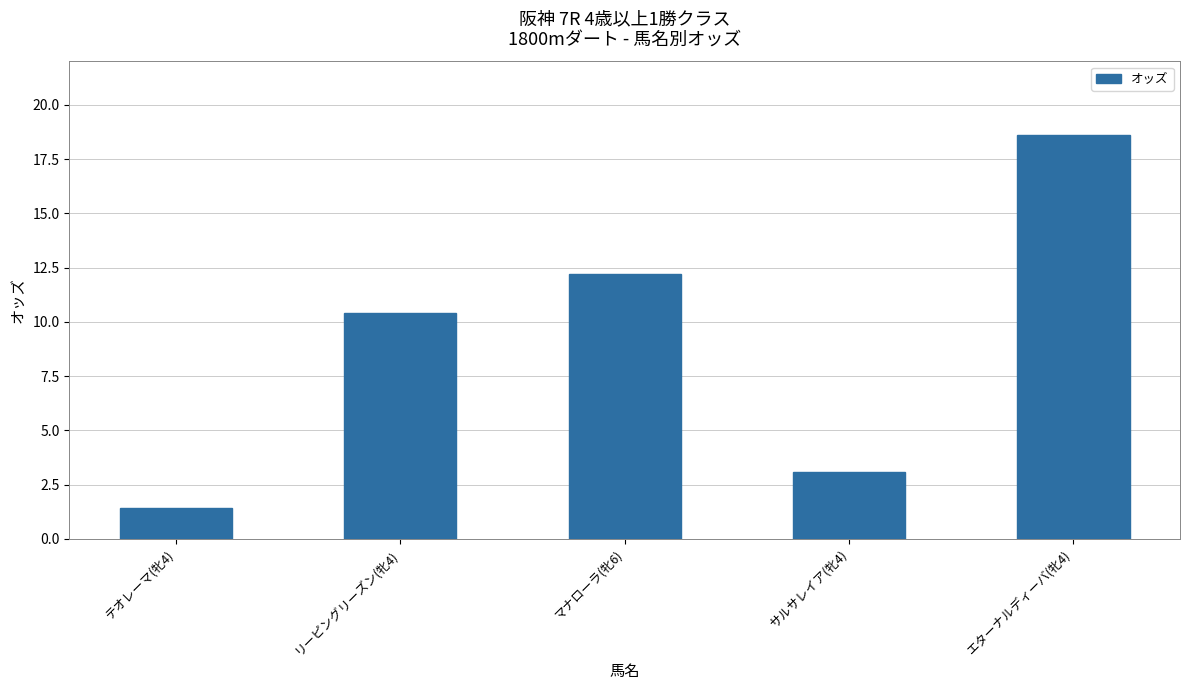

Rank the categories by value from highest to lowest.

エターナルディーバ(牝4), マナローラ(牝6), リーピングリーズン(牝4), サルサレイア(牝4), テオレーマ(牝4)